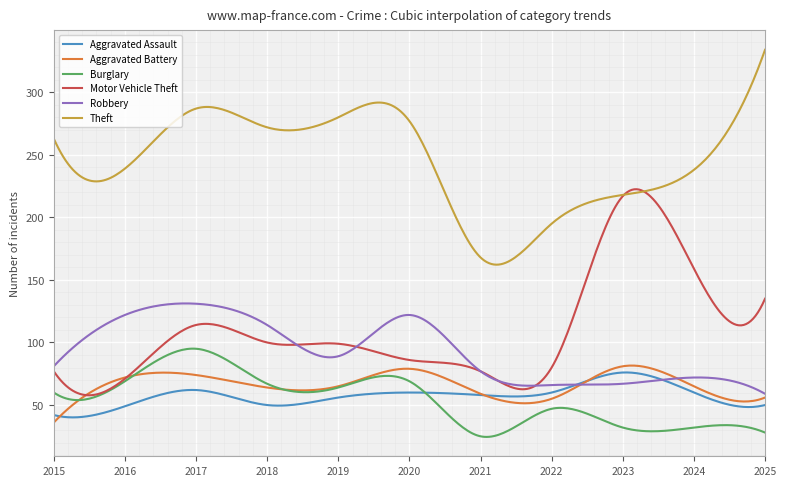

In Burglary, how many points are higher than both neighbors (excluding endpoints)?

4